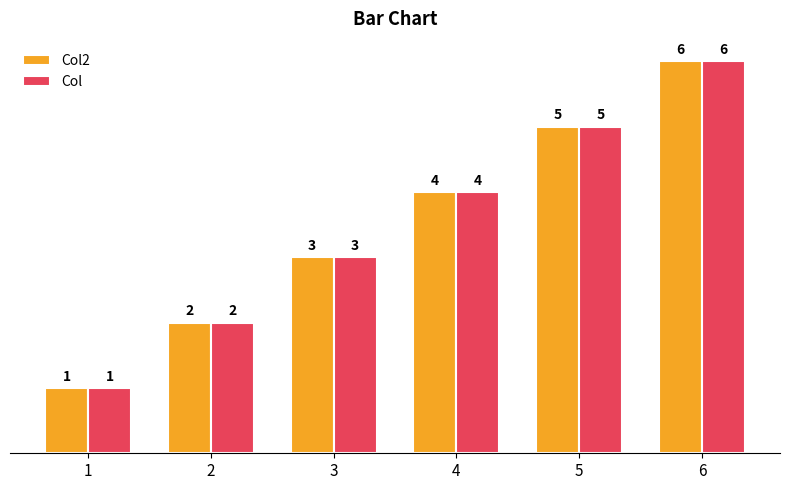

The value of Col at 6 is 6. True or false?

True